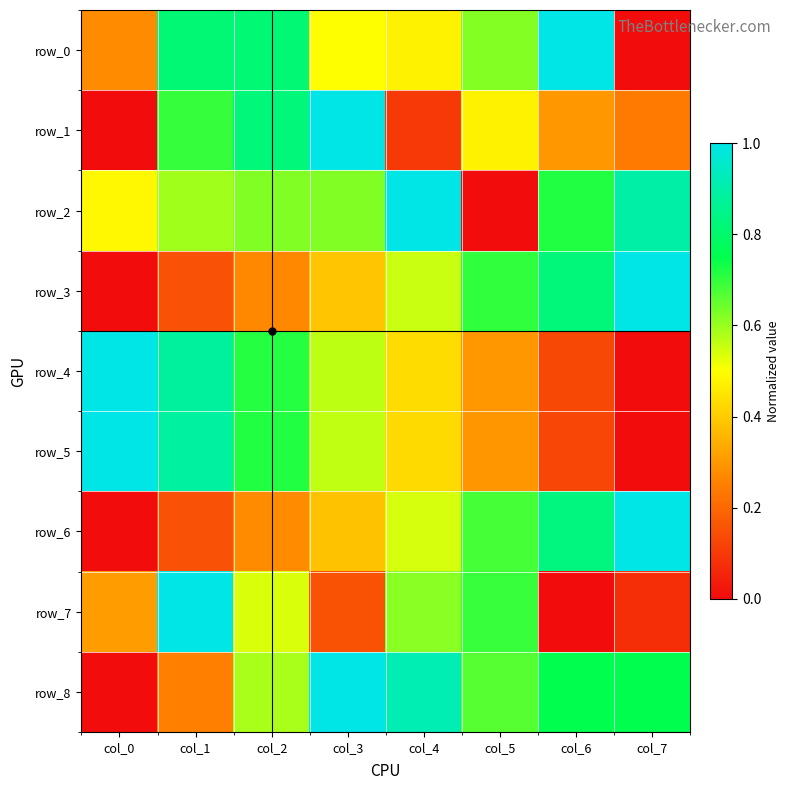

Which series has the largest total across all categories?

row_2